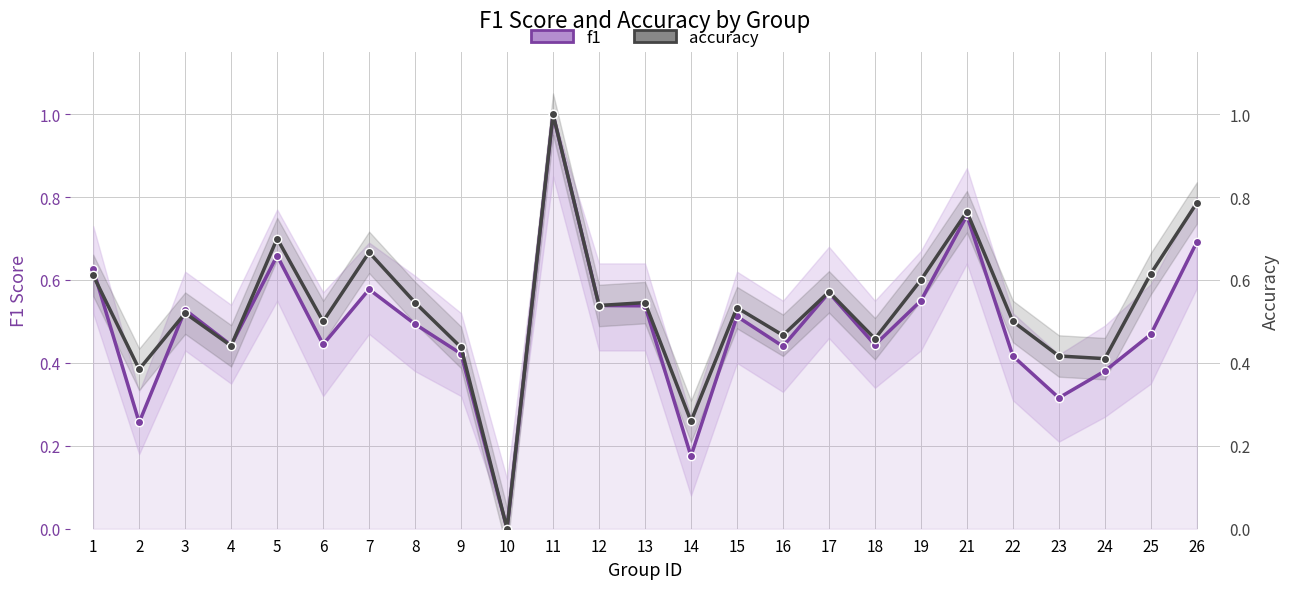

Which series changed the most between 13 and 23?

f1